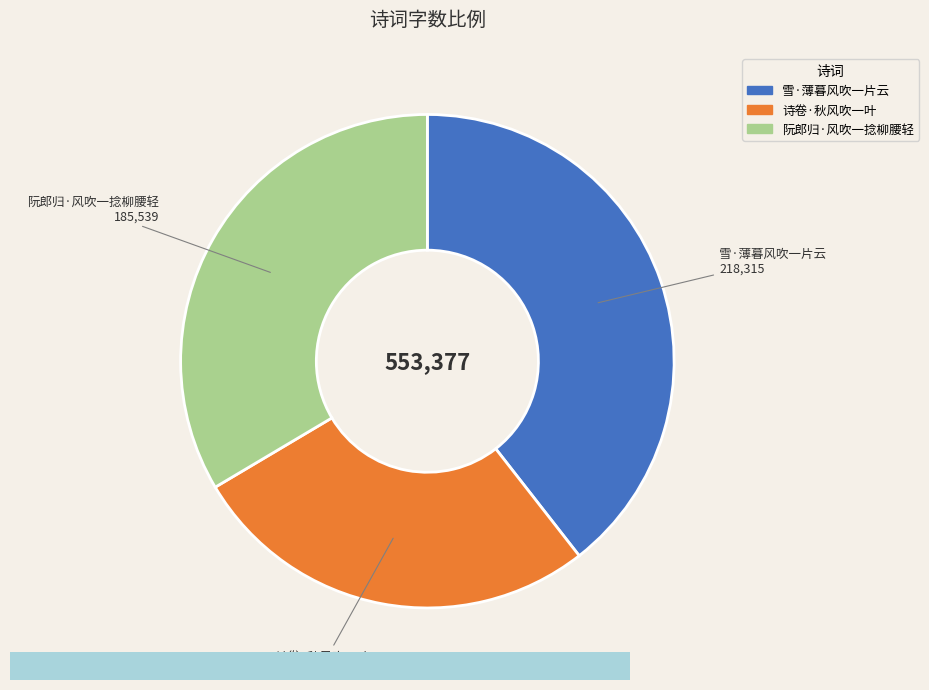

Which category has the smallest portion of the pie?

诗卷·秋风吹一叶